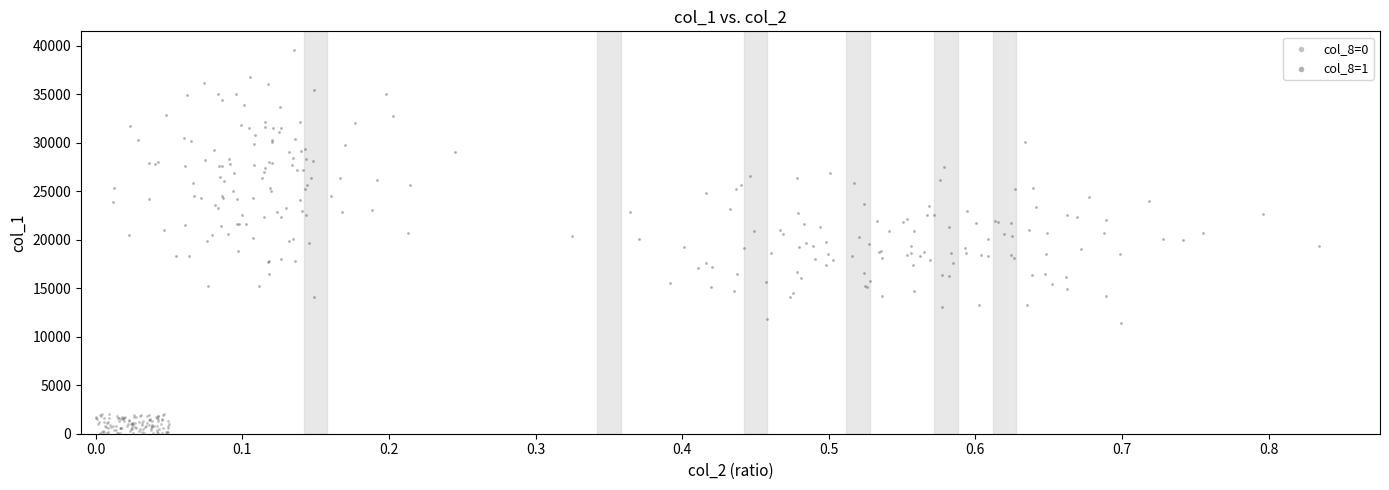

Which series reaches the minimum Y coordinate?

col_8=0